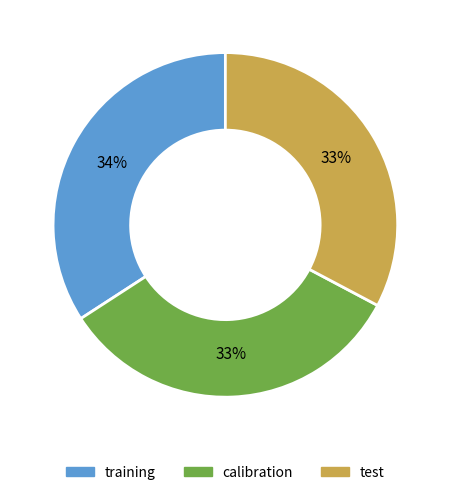

To the nearest percent, what is the difference between the training and test slice percentages?

1%